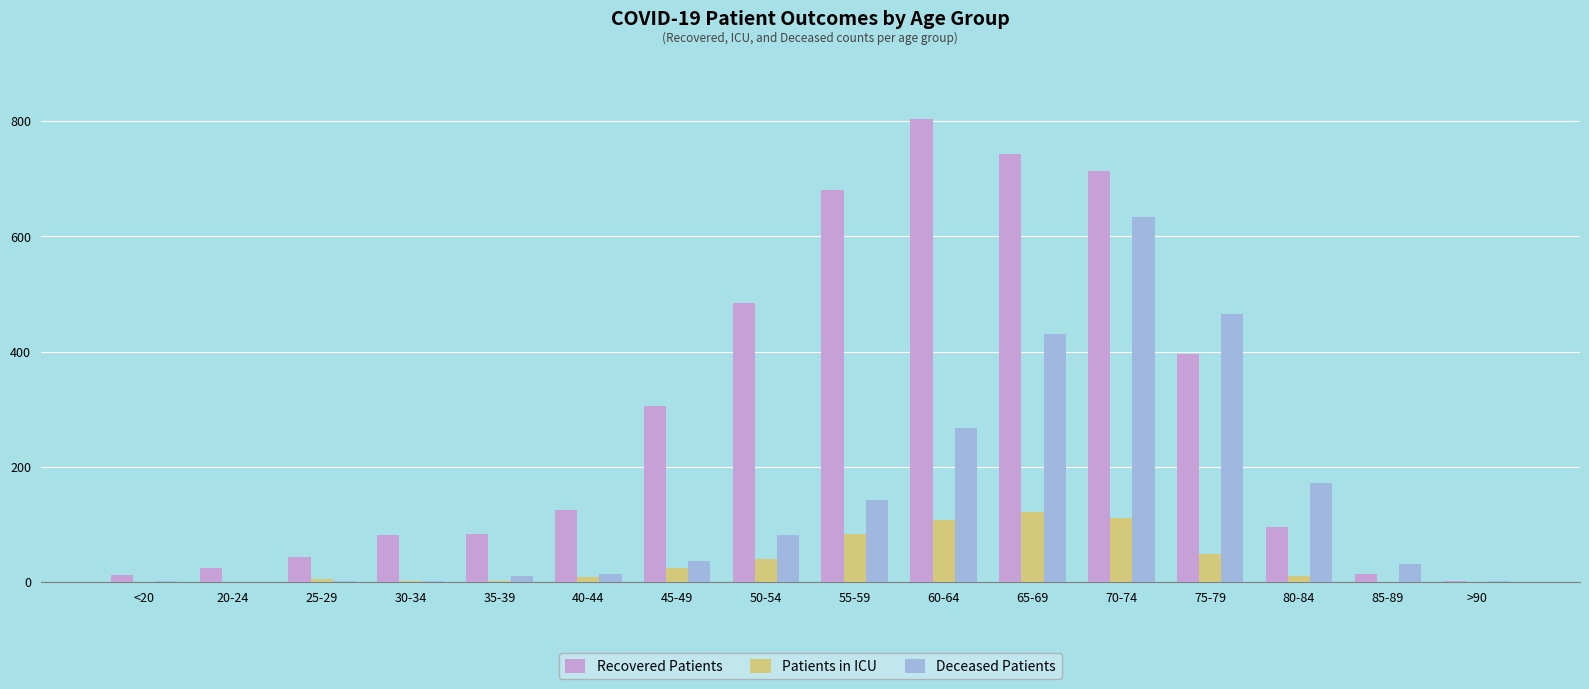

Which series has the largest total across all categories?

Recovered Patients